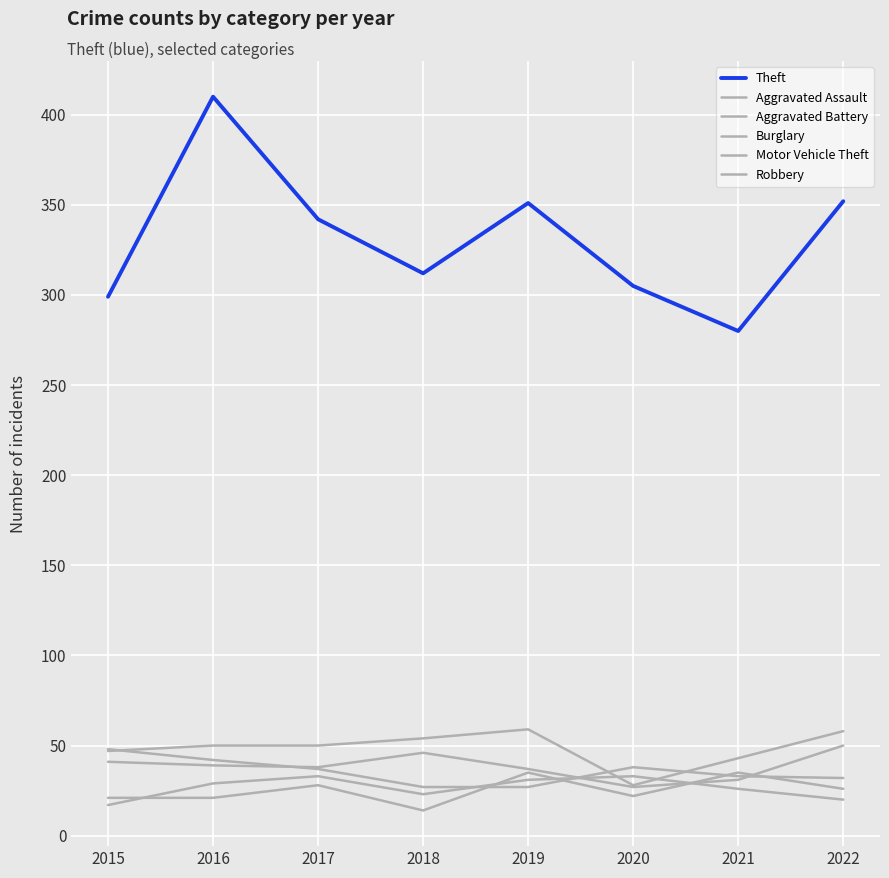

Does the chart display data point markers on the line(s)?

No